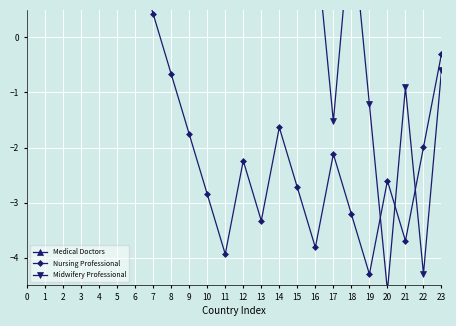

What is the sum of all Nursing Professional values?

-26.4